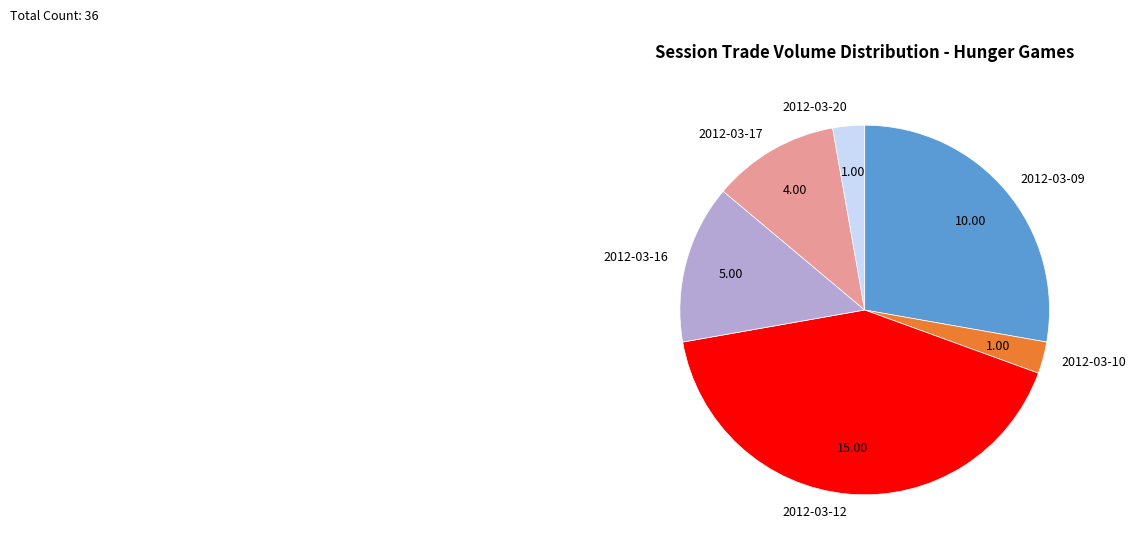

What is the ratio of the value at 2012-03-16 to the value at 2012-03-10?

5.0